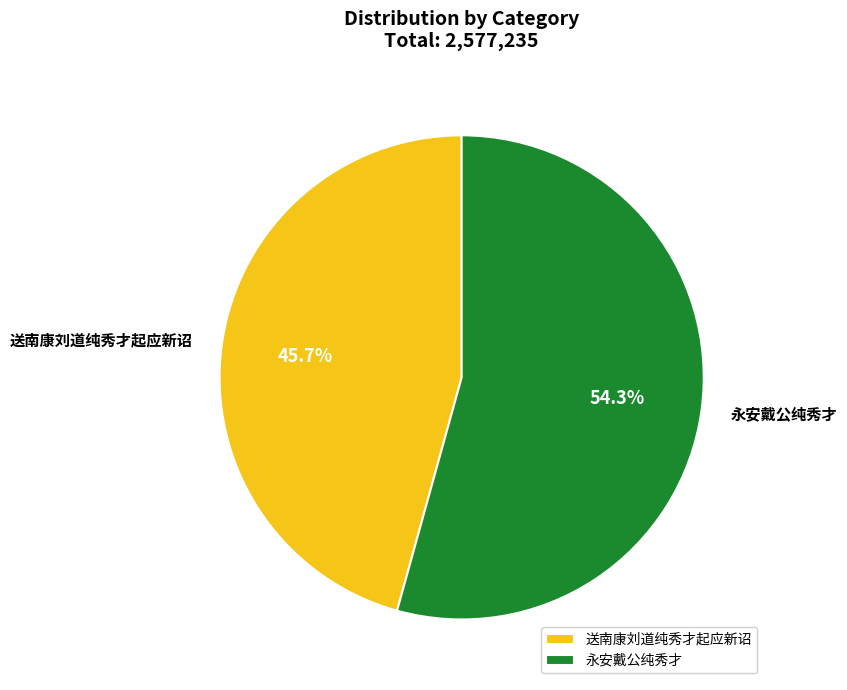

What is the smallest slice in the pie chart?

送南康刘道纯秀才起应新诏